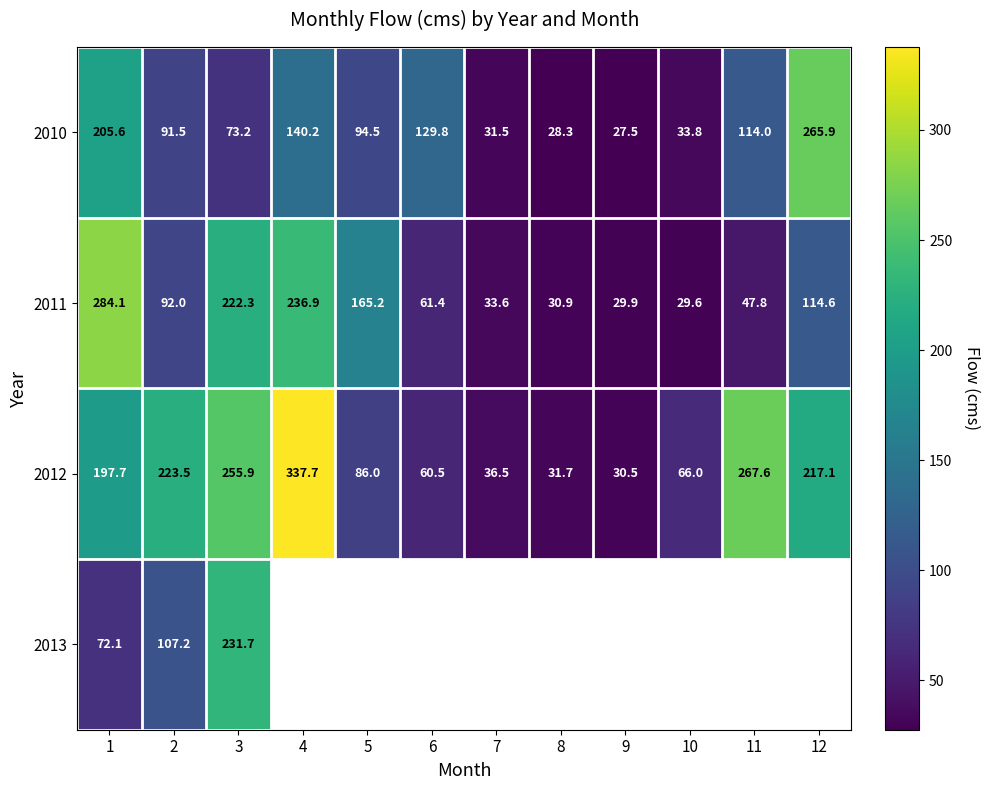

At which label is 2013 closest to 151?

2